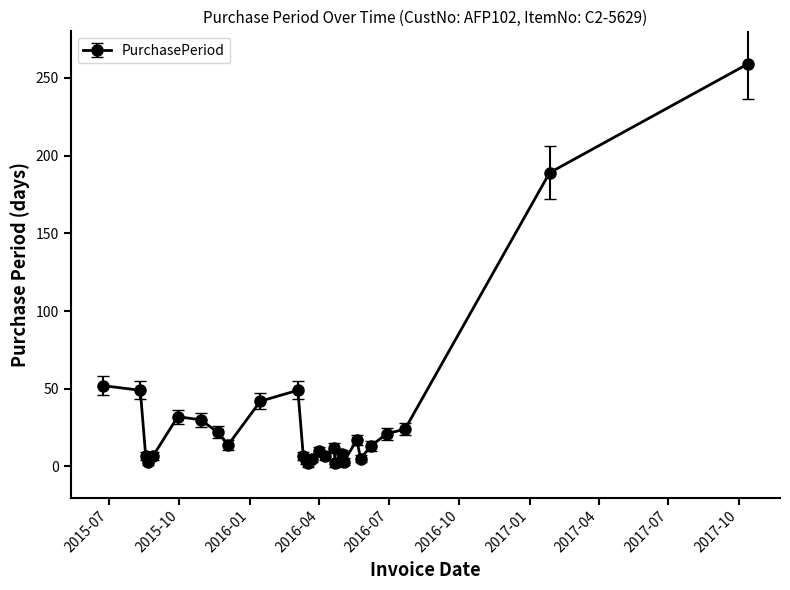

What is the value of the 1st point from the left?

52